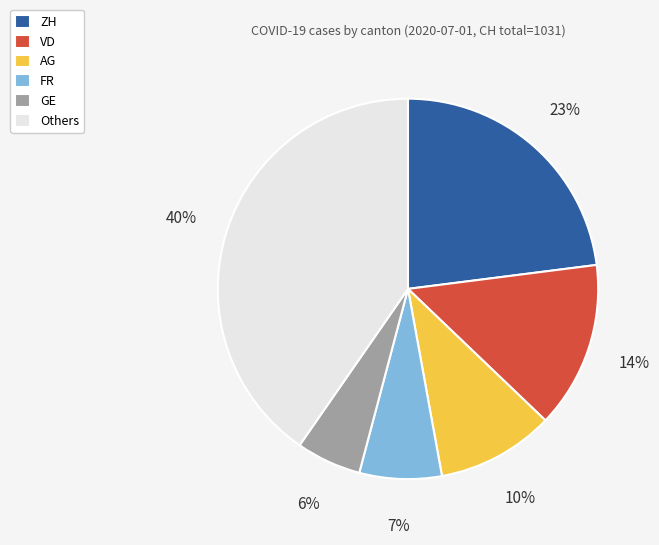

Is it true that FR is 7% of the pie?

True